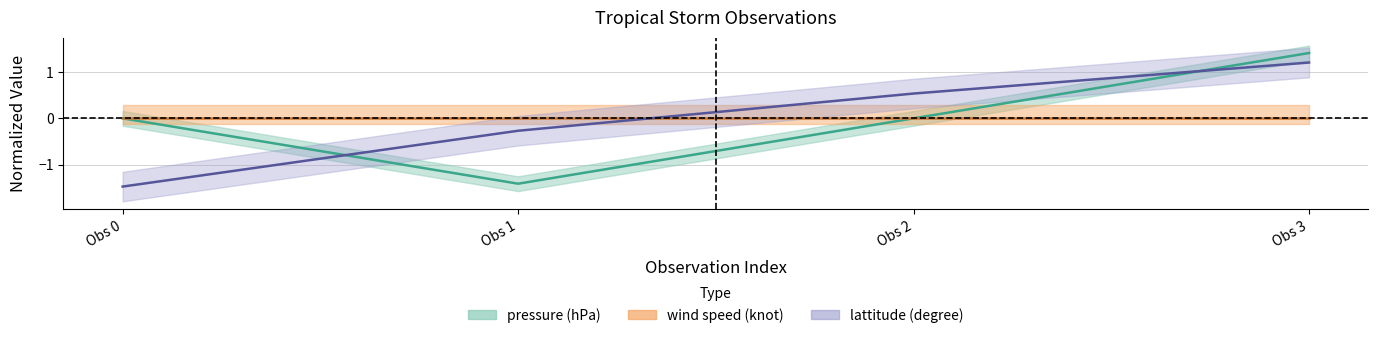

Does the chart have visible grid lines?

Yes